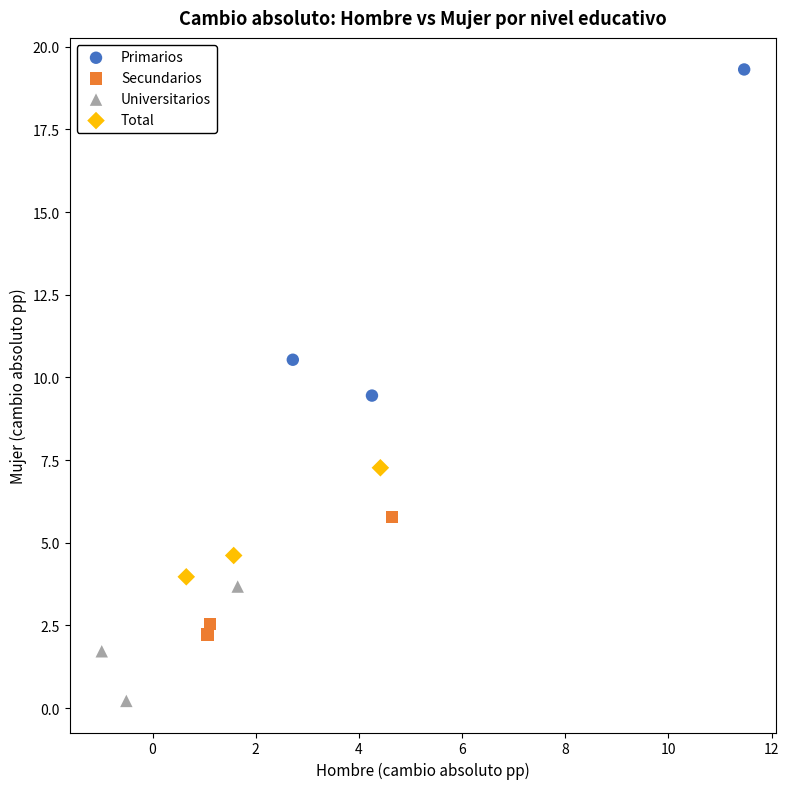

What are all the series names shown in the legend?

Primarios, Secundarios, Universitarios, Total